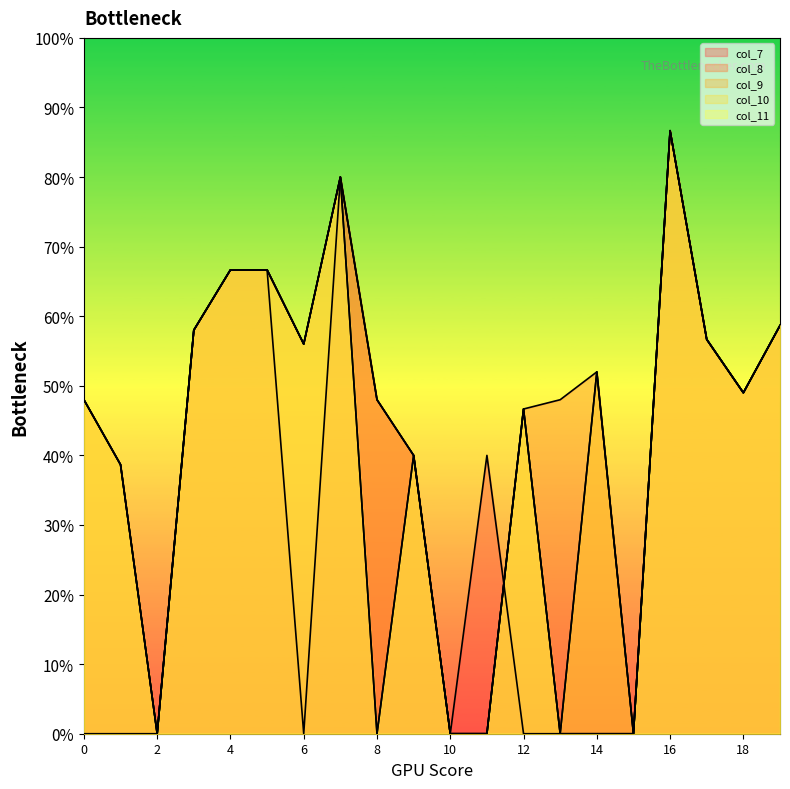

Which category has the highest value across all series?

16